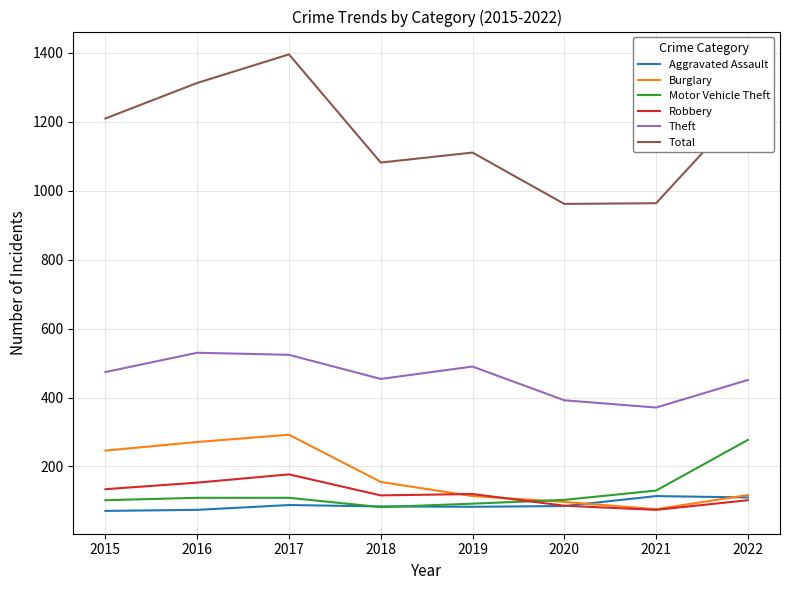

Rank the series by their maximum value, from highest to lowest.

Total, Theft, Burglary, Motor Vehicle Theft, Robbery, Aggravated Assault